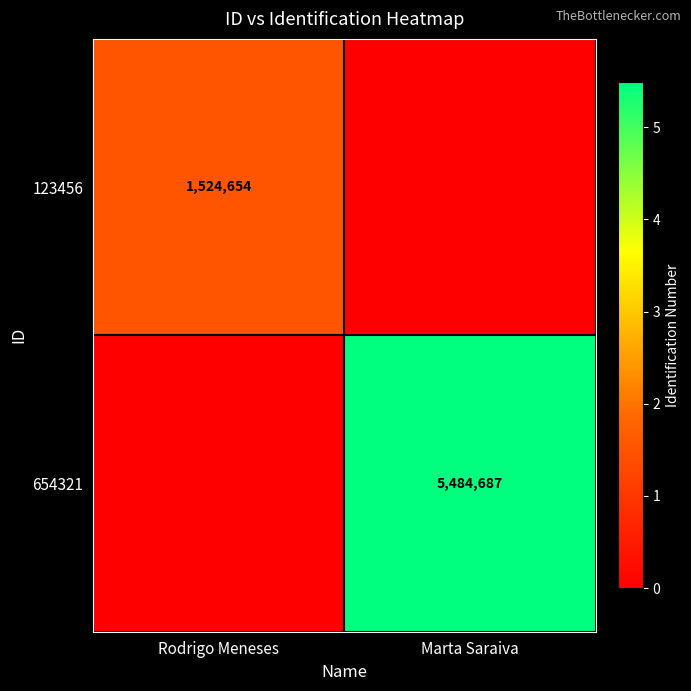

Is the value of 654321 at Marta Saraiva greater than the value of 123456 at Rodrigo Meneses?

Yes